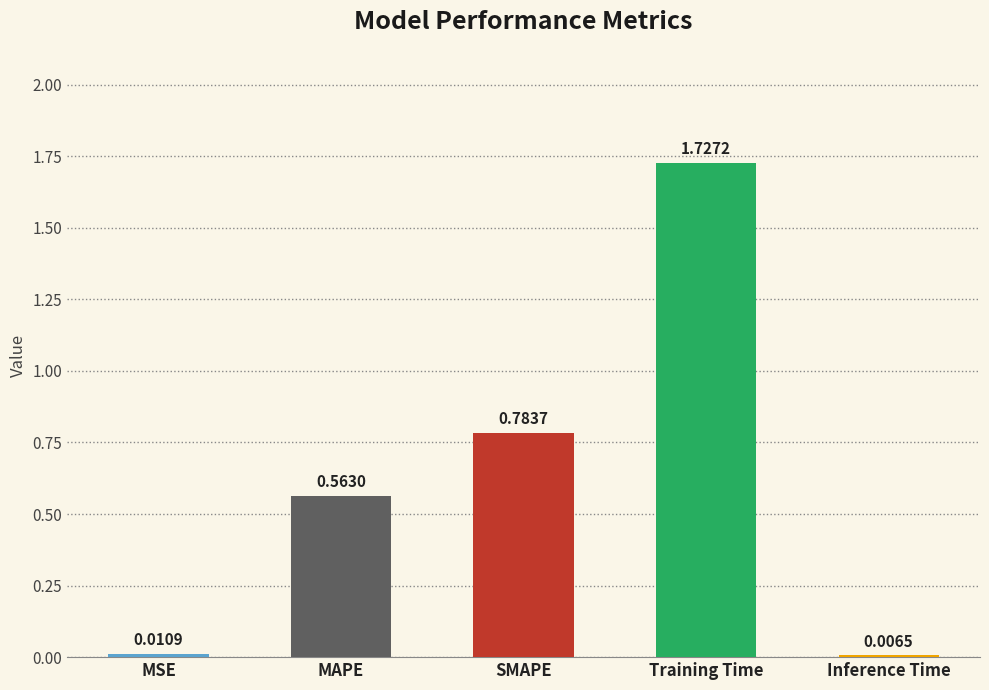

Which label corresponds to the smallest value in the chart?

Inference Time